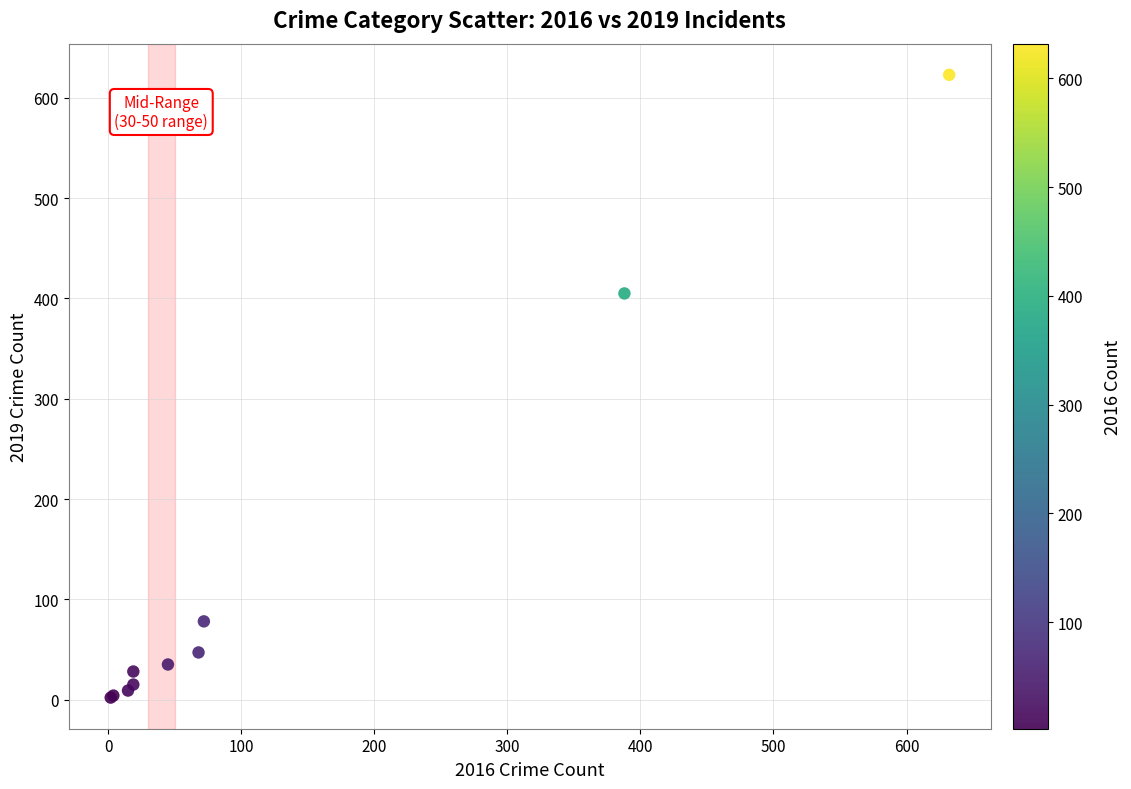

What Y value in the scatter plot is closest to 312?

405